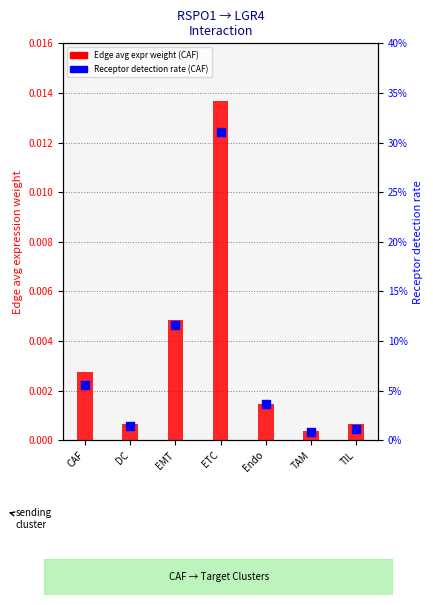

Which series reaches the minimum Y coordinate?

Edge avg expr weight (CAF)